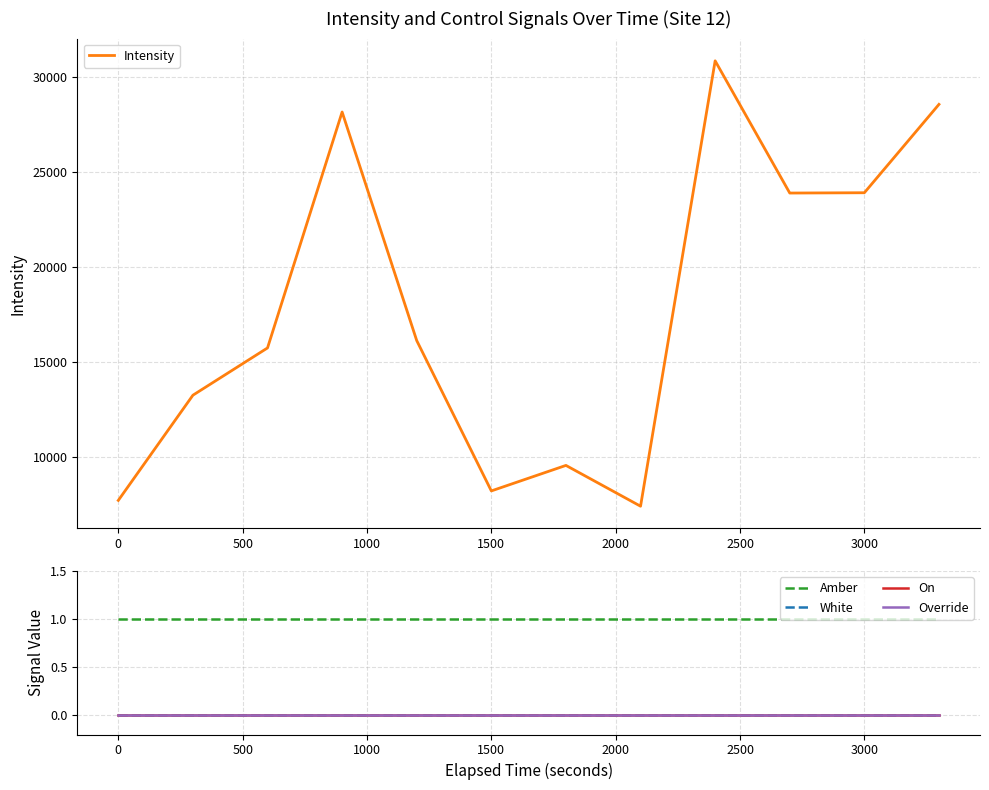

True or false: Intensity has a value of 5385.6 at 0.

False